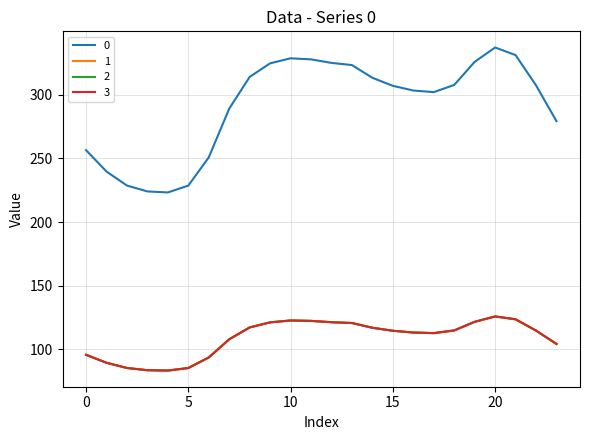

What is the difference between the maximum and minimum values in the 0 series?

113.9